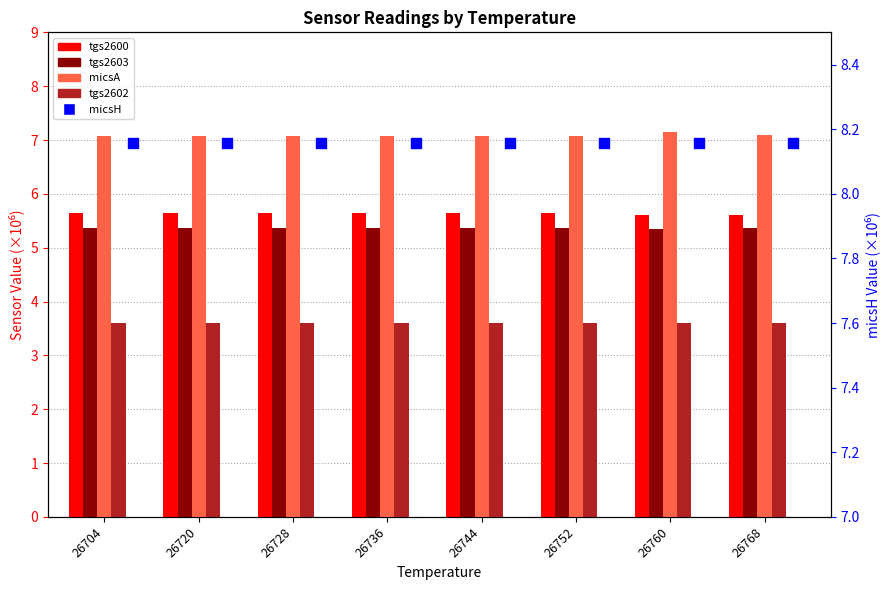

Which series reaches the minimum Y coordinate?

tgs2602